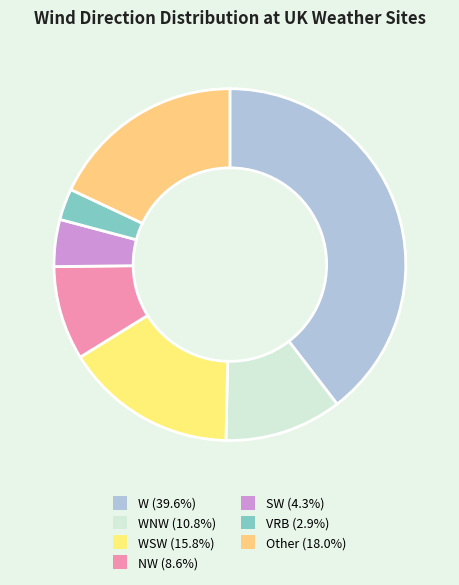

How many segments does this pie chart have?

7